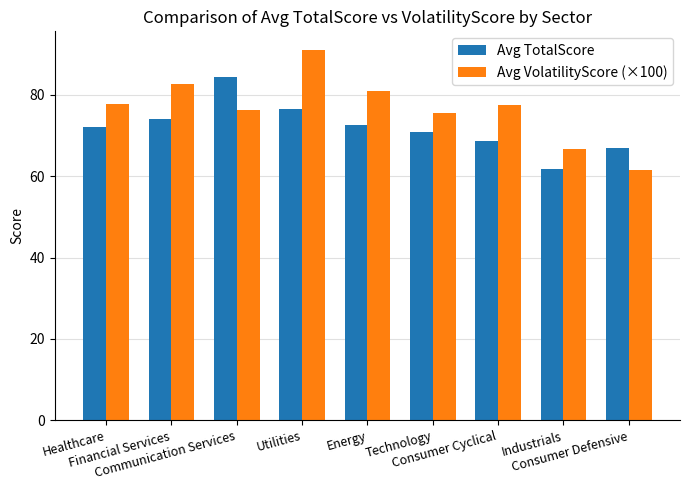

How many groups of bars are there?

9